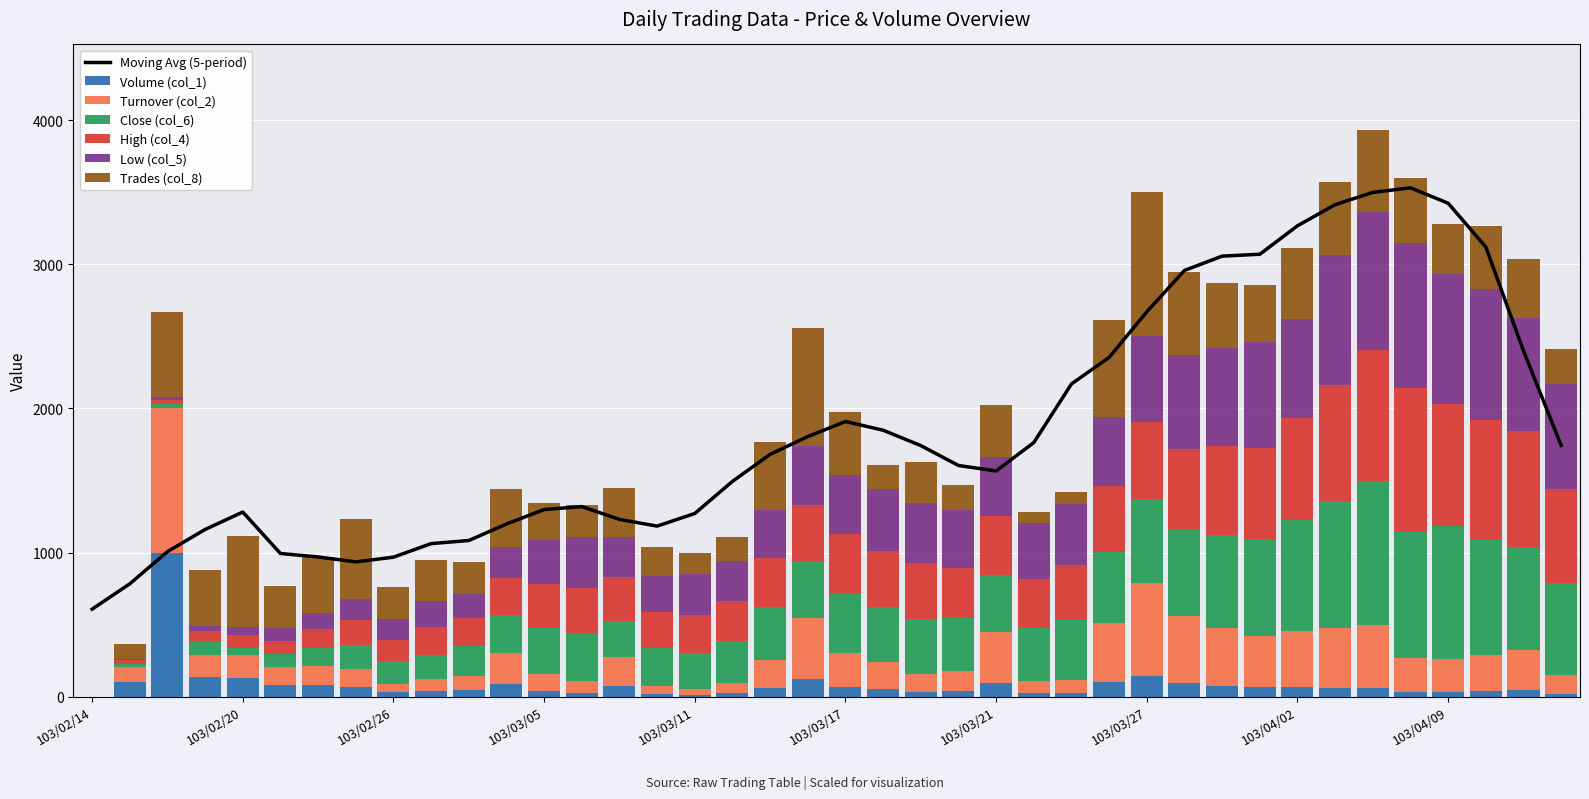

Which label corresponds to the largest value in the chart?

103/02/18